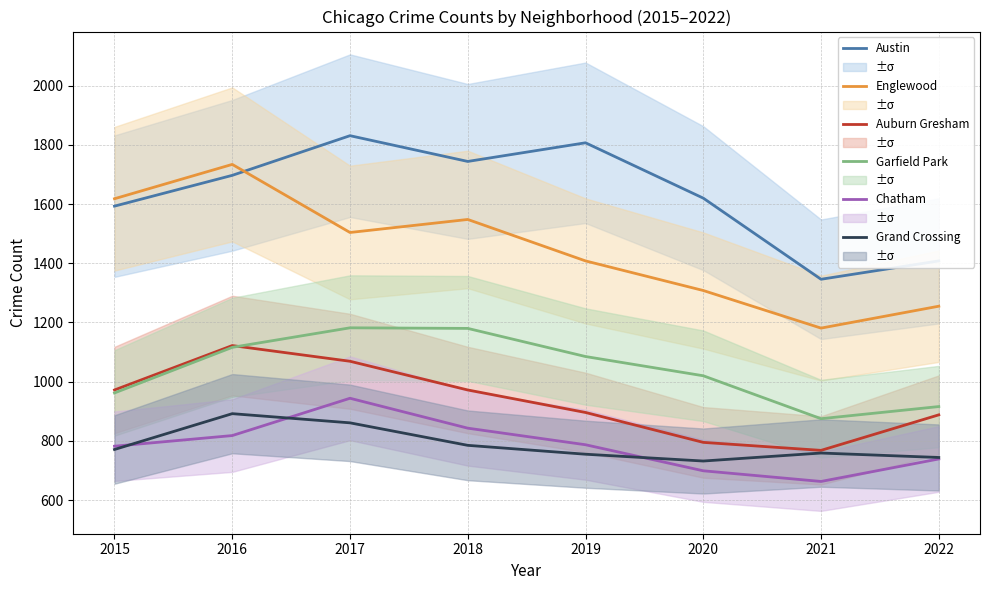

What is the value of the Englewood point at the 3rd from the left?

1504